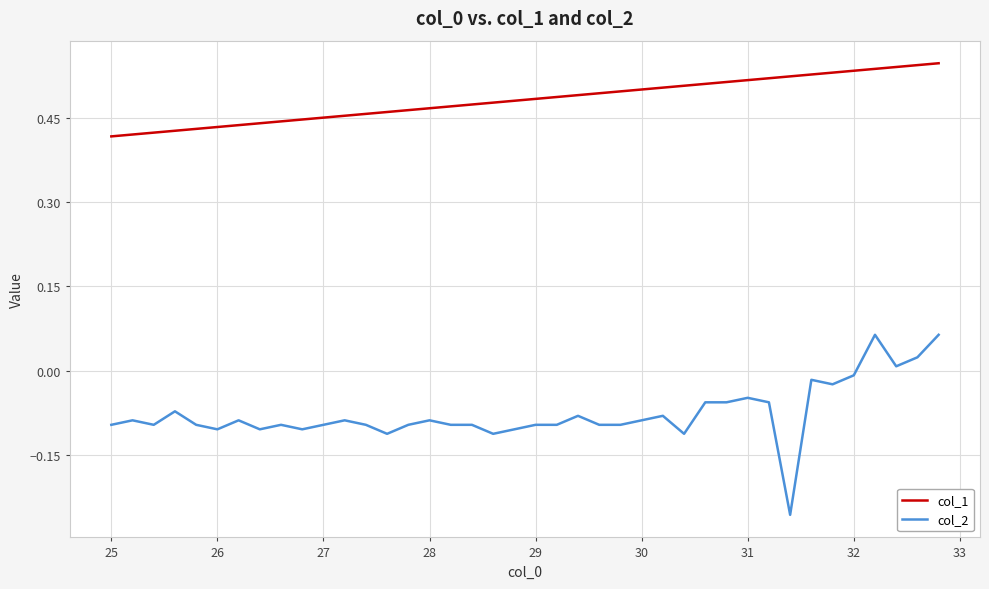

True or false: col_2 and col_1 cross at least once.

False